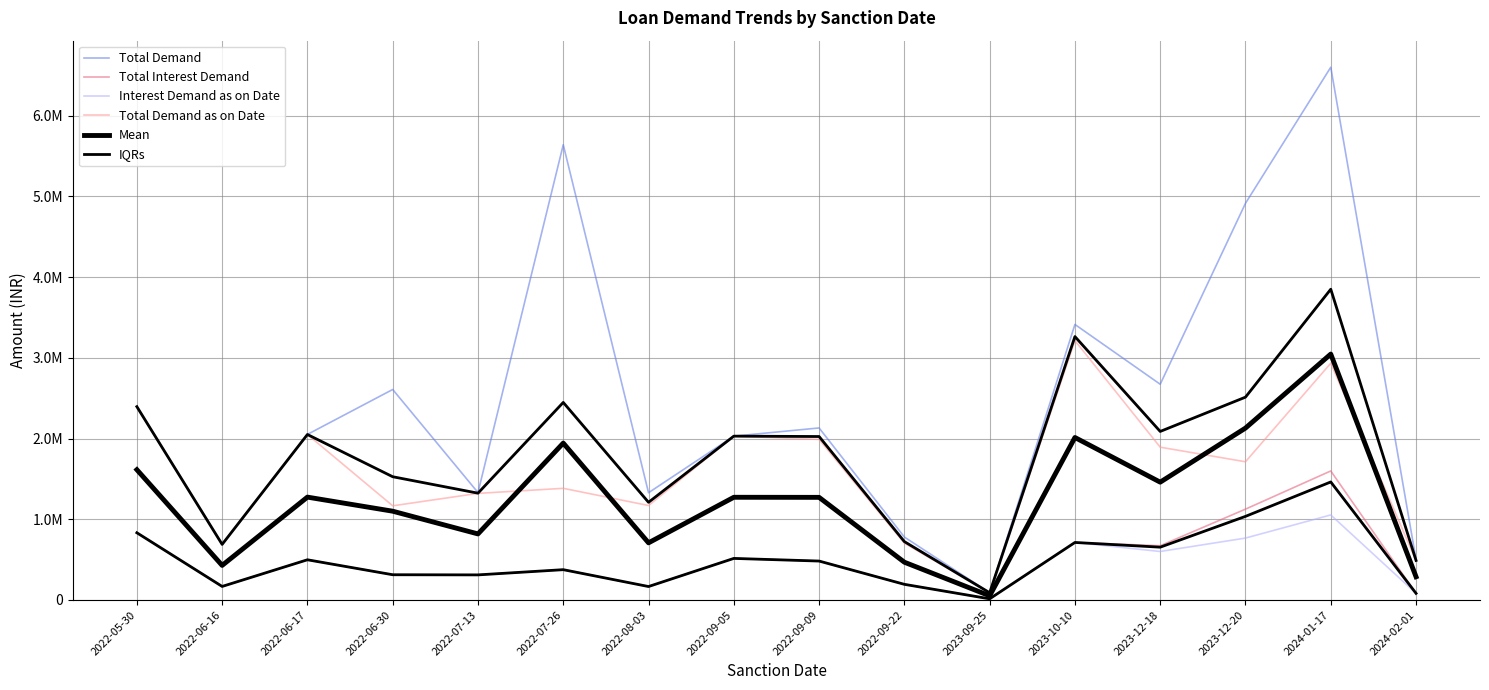

Where is Total Demand nearest to the value 3343818?

2023-10-10